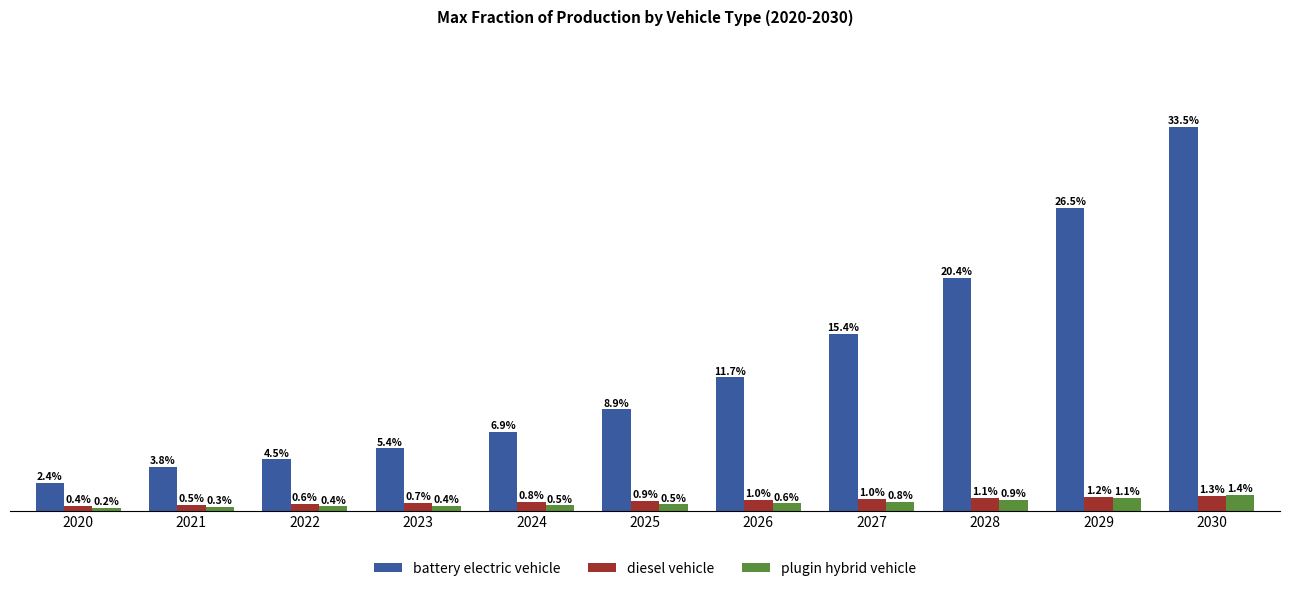

What is the sum of all plugin hybrid vehicle values?

0.1